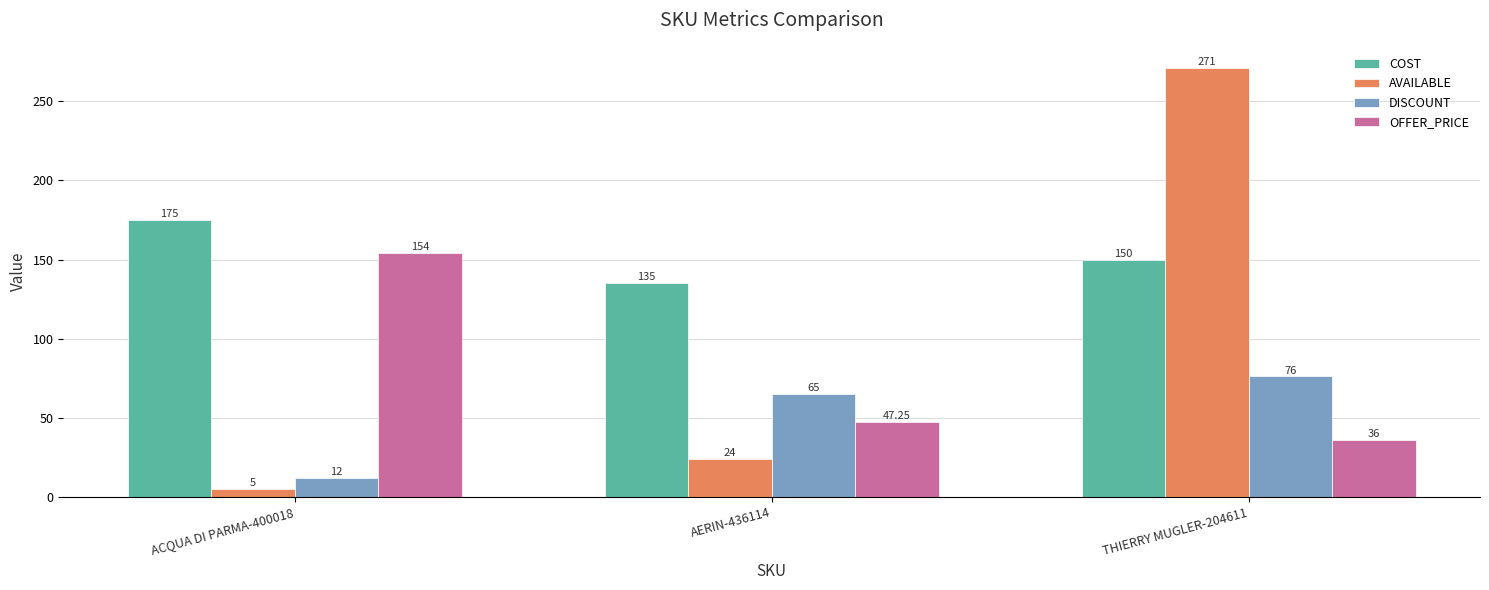

How many categories are shown in the chart?

3